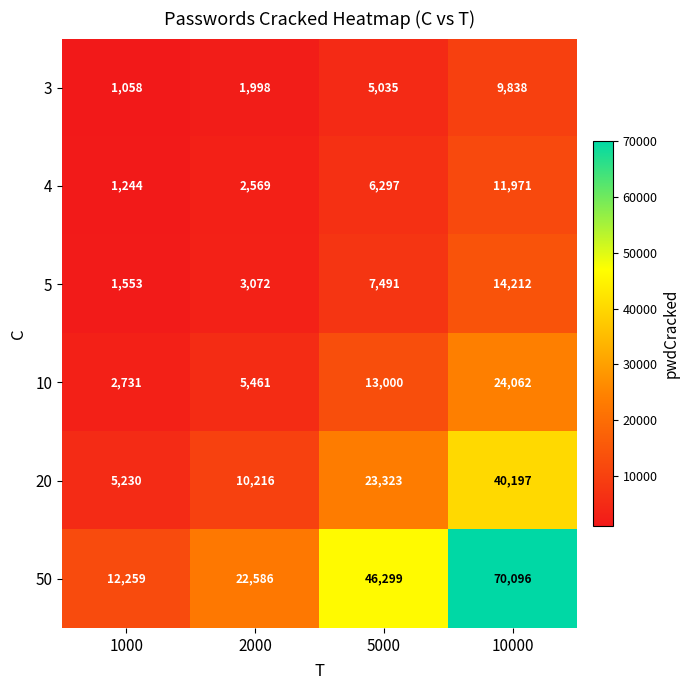

Is it true that 50 equals 46299 at 5000?

True